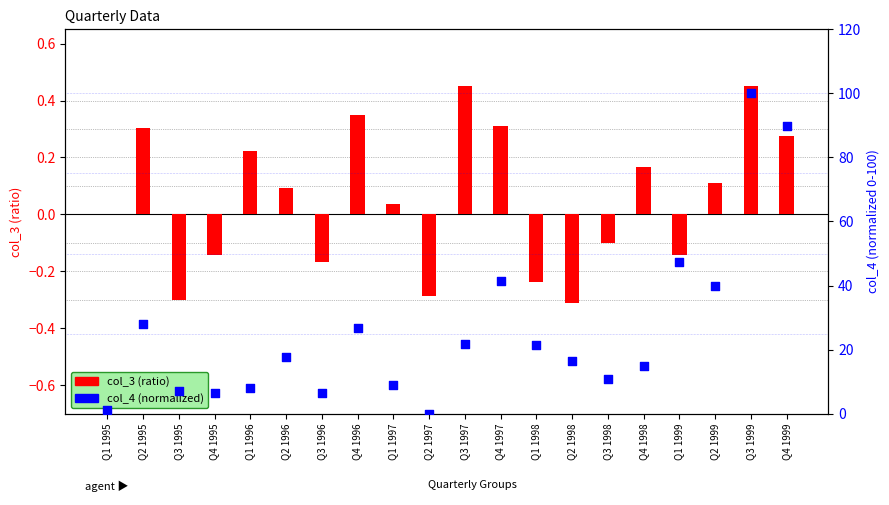

Which series contains the highest Y value?

col_4 (normalized)